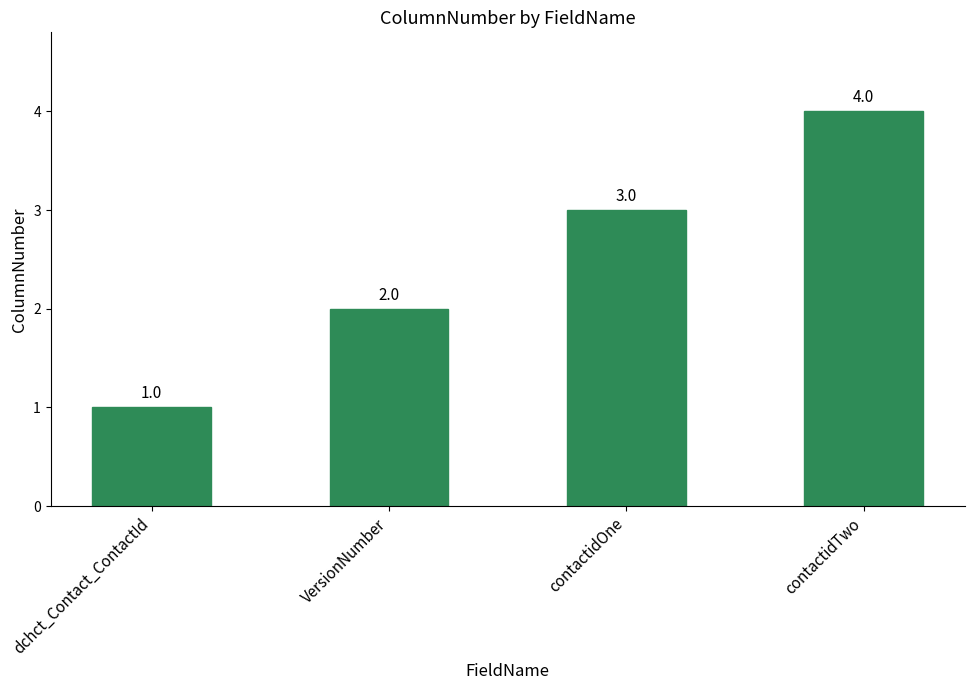

Reading left to right, what are all the values shown in this chart?

1	2	3	4